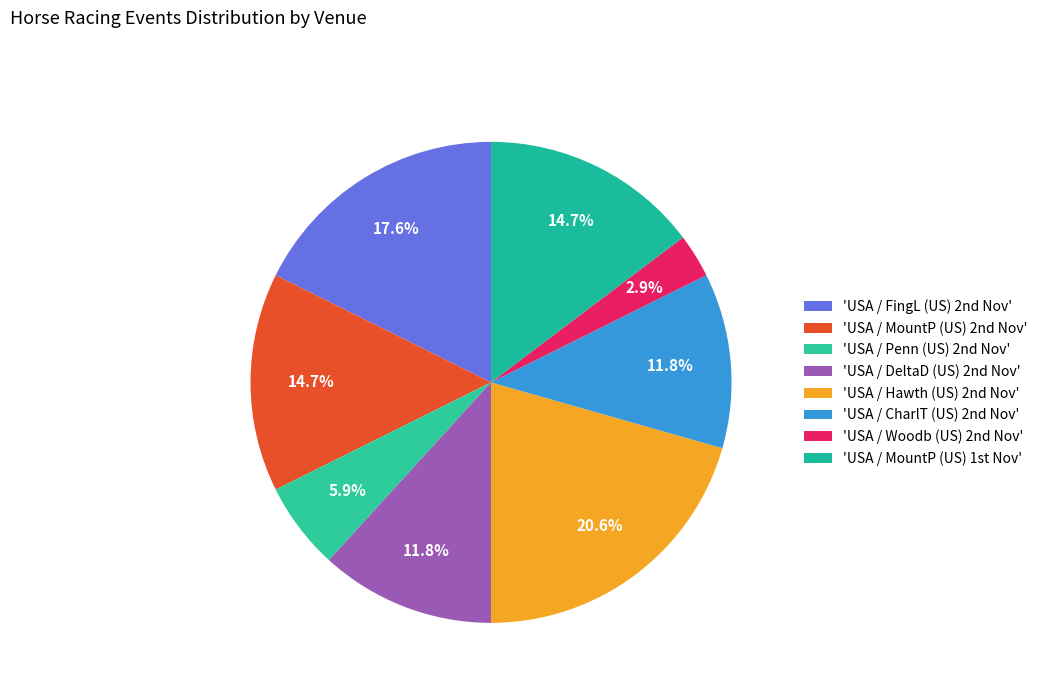

How many slices are in this pie chart?

8